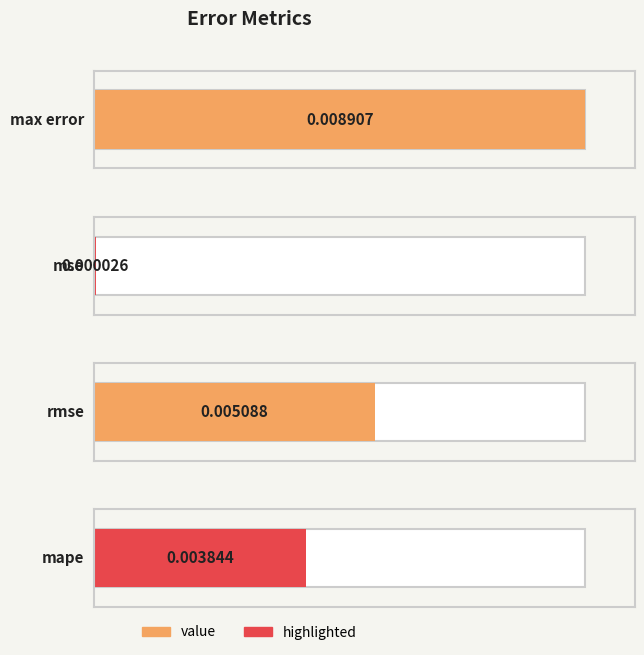

How many bars are there in total?

4